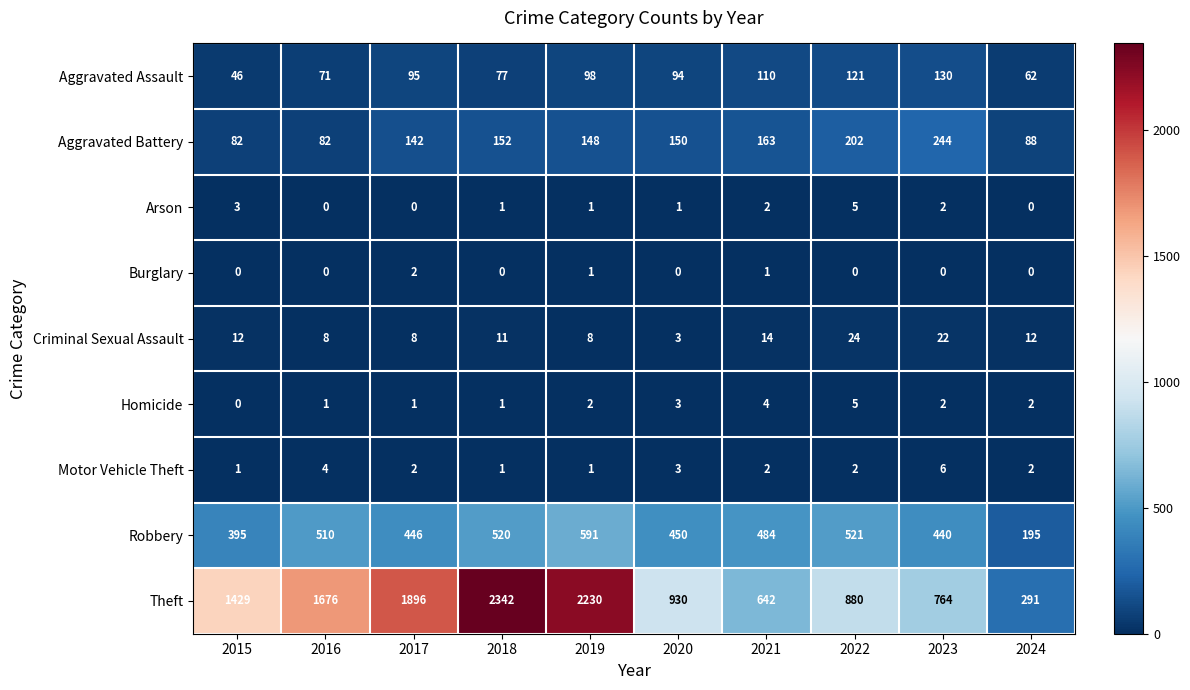

What is the highest value of the Theft series?

2342